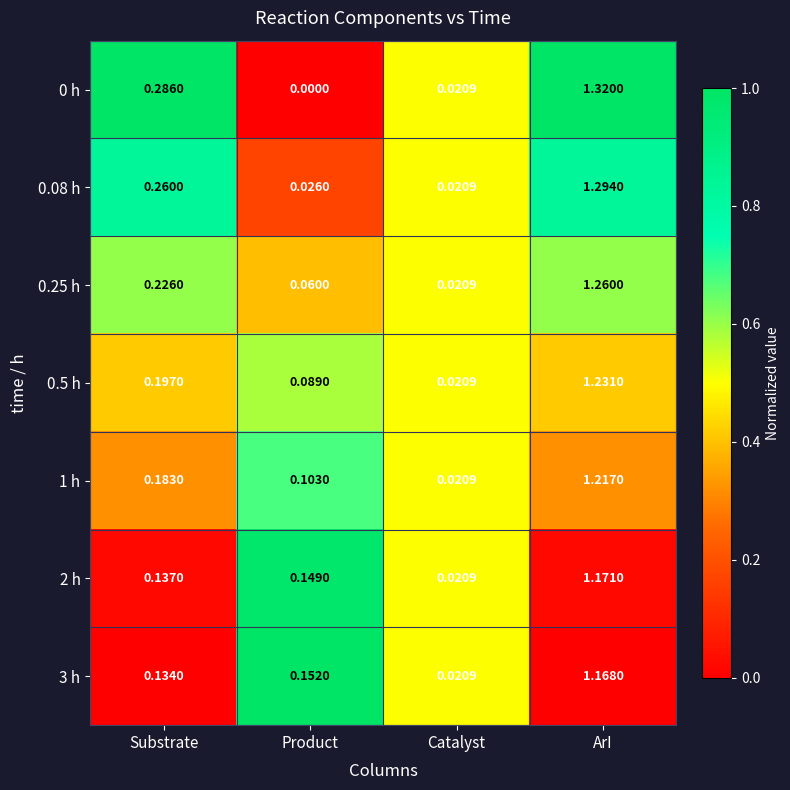

Is the value of 0 h at ArI greater than the value of 1 h at Substrate?

Yes